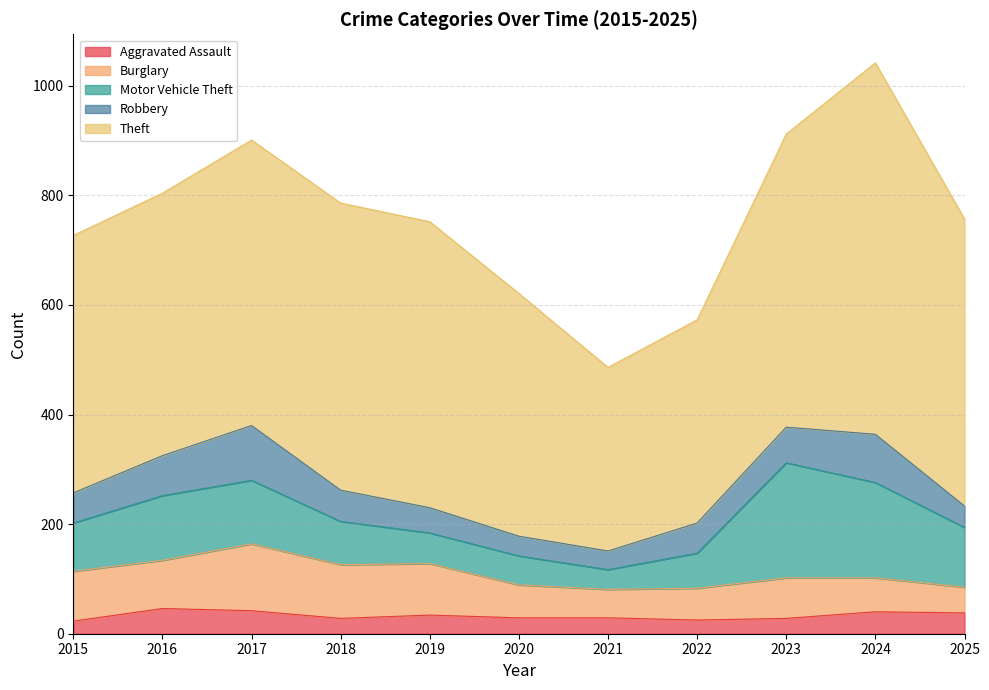

Is it true that Burglary equals 60 at 2020?

True